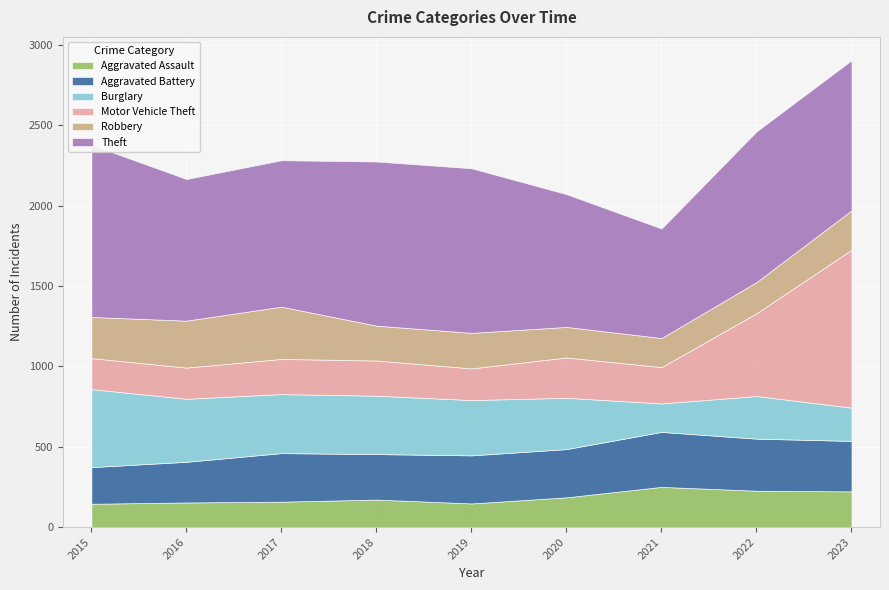

Read the Motor Vehicle Theft value at 2021, to the nearest 100.

200